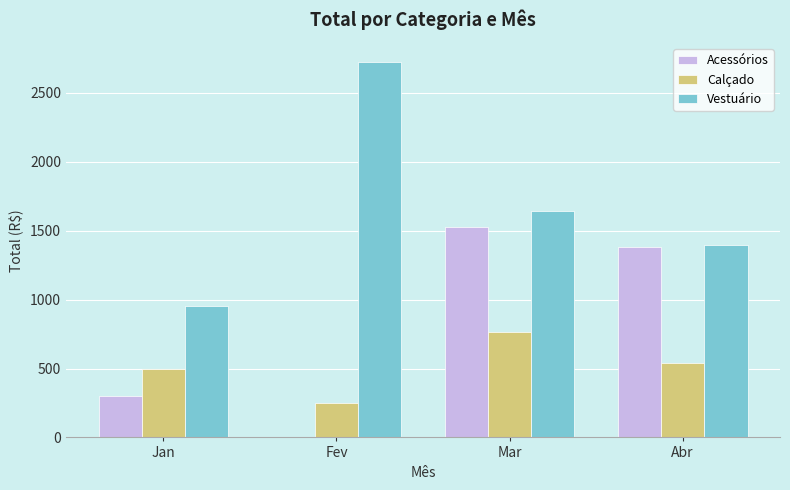

True or false: Calçado has a value of 120.8 at Fev.

False